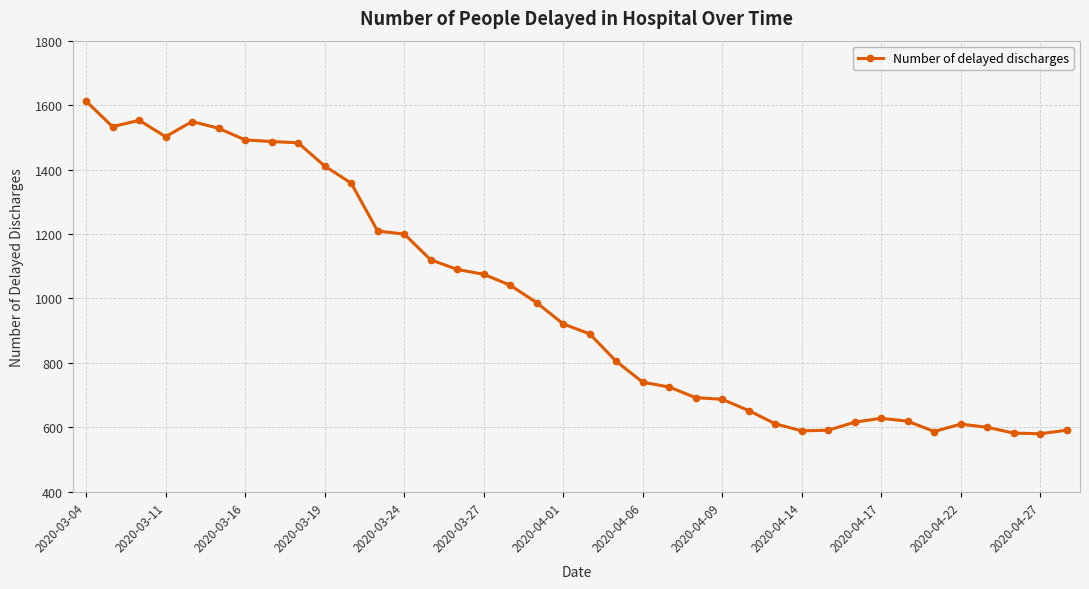

What is the maximum value shown in the chart?

1612